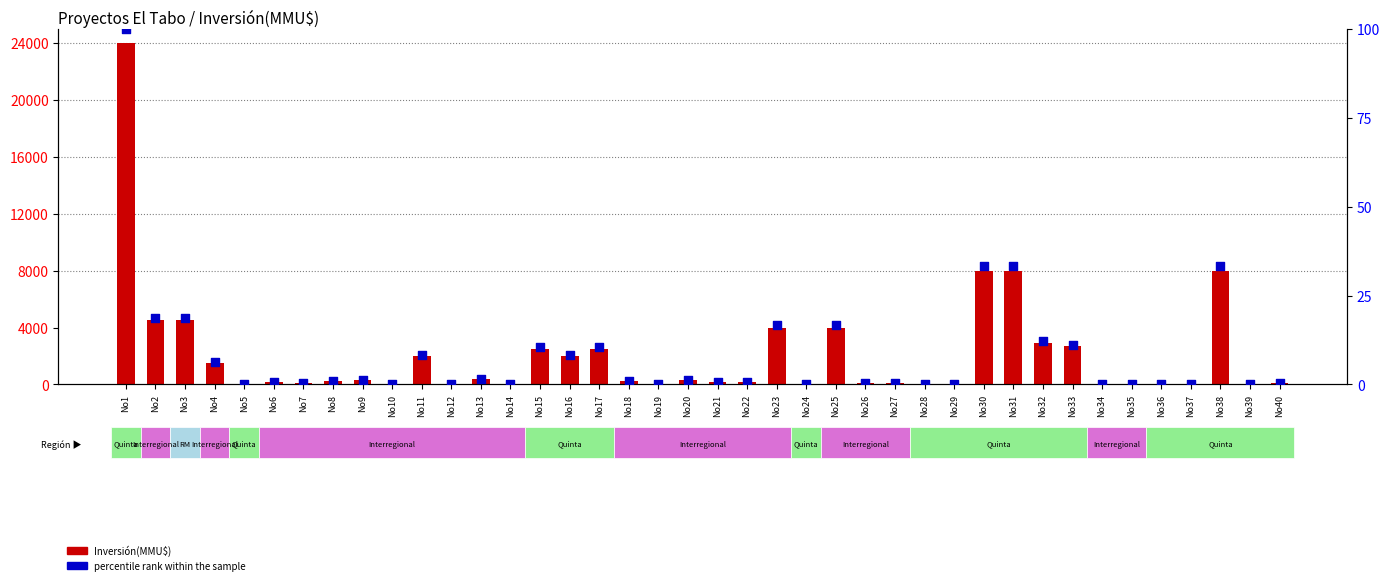

What are all the series names shown in the legend?

Inversión(MMU$), percentile rank within the sample